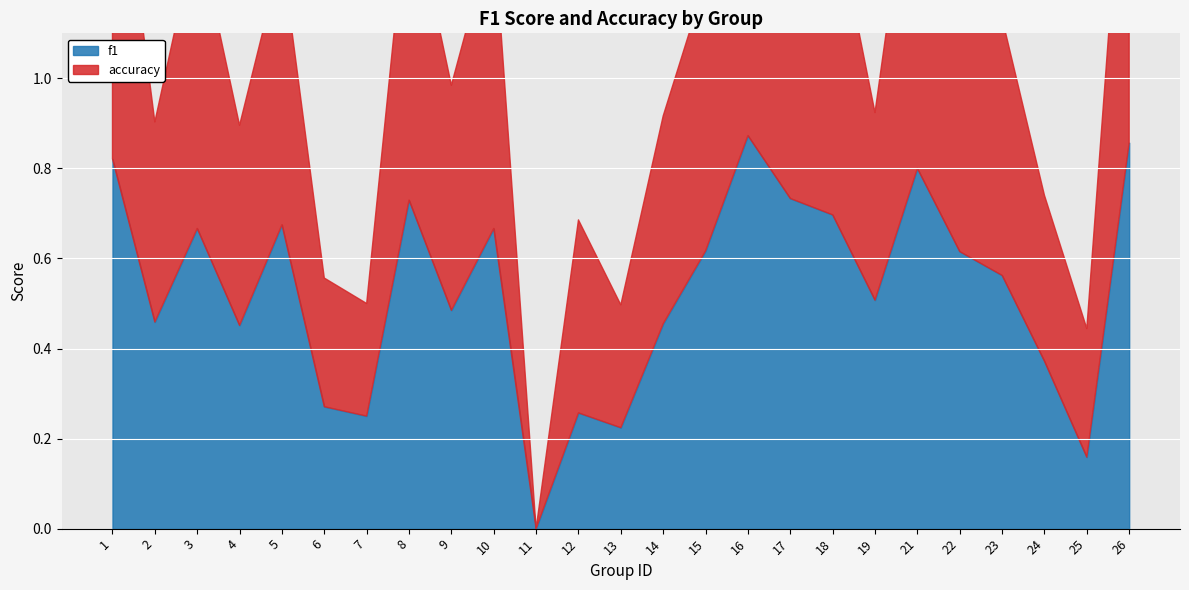

Where is the first local maximum for f1?

3